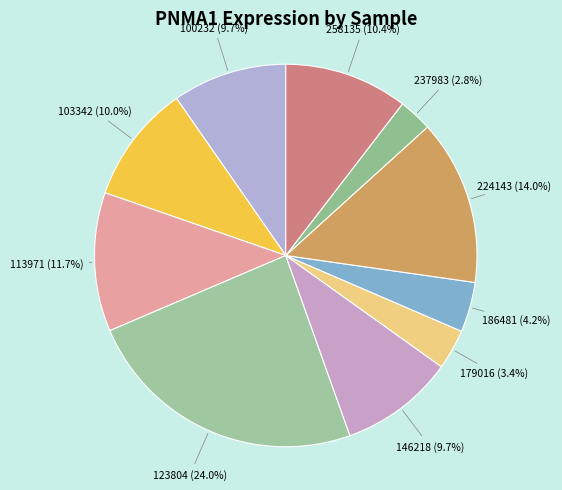

Which category has the biggest portion of the pie?

123804